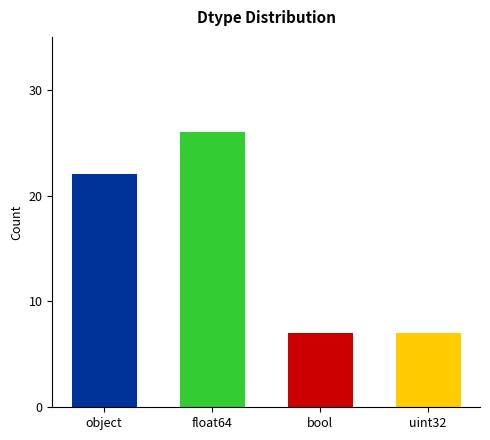

How many values are between 7 and 26?

4